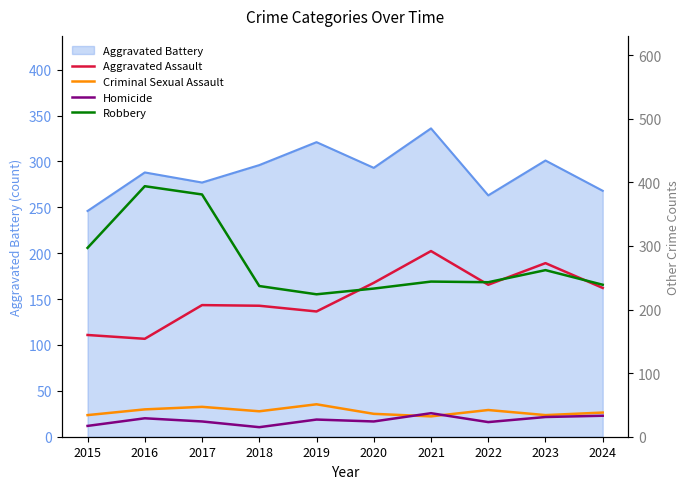

True or false: Robbery has a value of 224 at 2019.

True